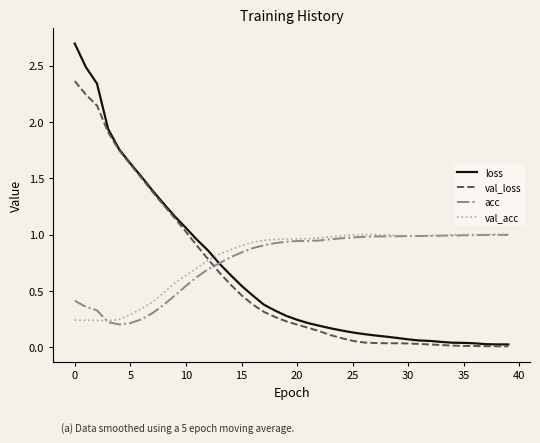

Which series has the largest range (max minus min)?

loss